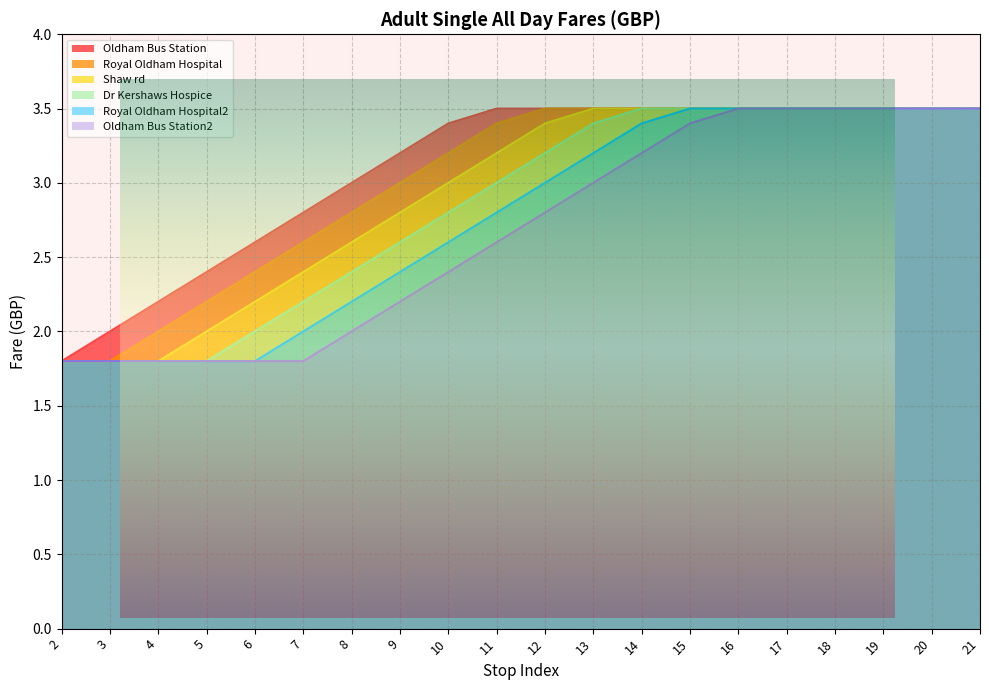

The Shaw rd series shows 3.0 at 10. True or false?

True